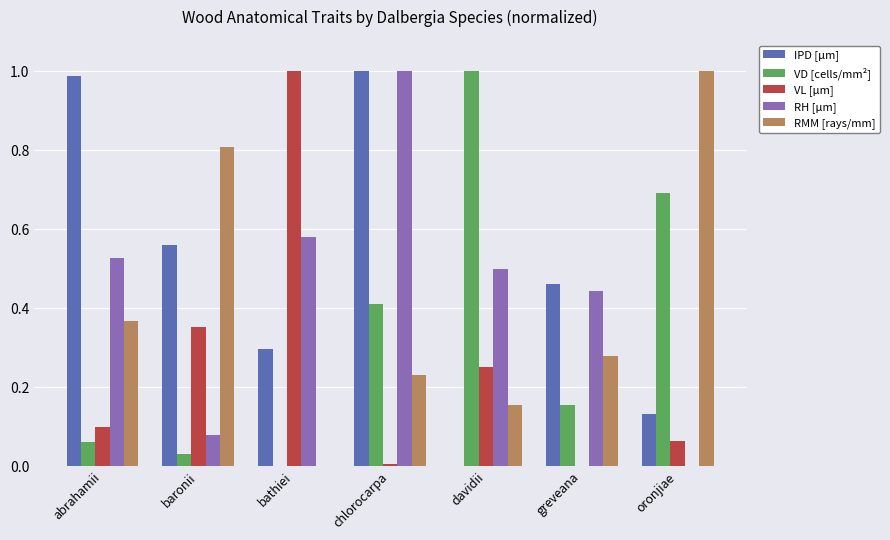

Are the bars grouped side by side (vs. stacked)?

Yes